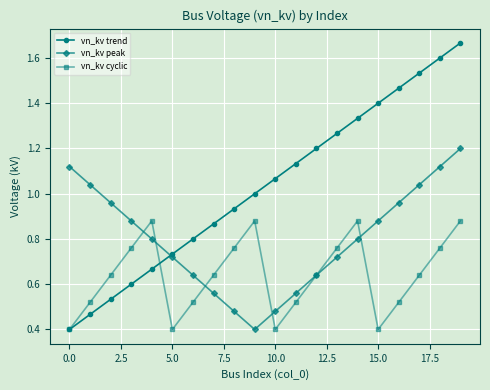

What are all the series names shown in the legend?

vn_kv trend, vn_kv peak, vn_kv cyclic